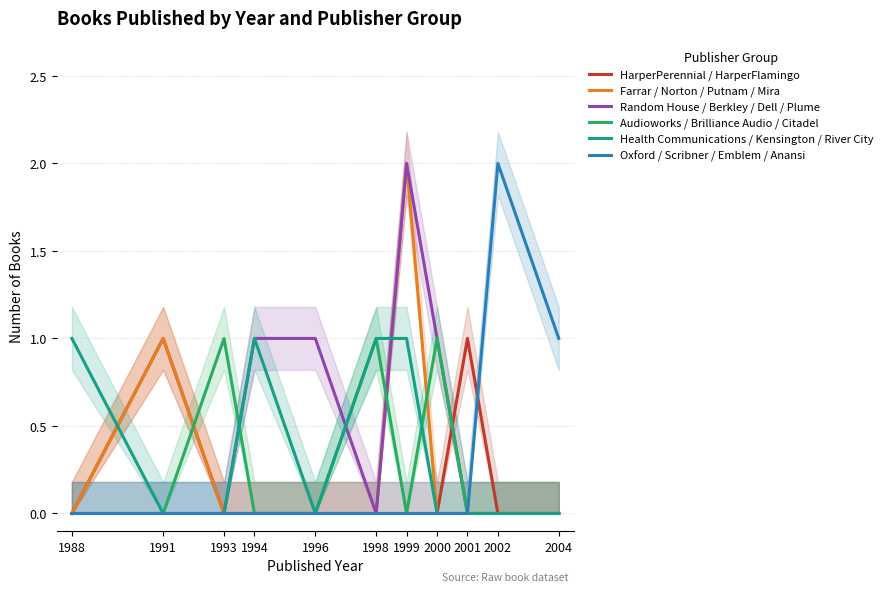

How many intersections are there between Audioworks / Brilliance Audio / Citadel and Random House / Berkley / Dell / Plume?

3